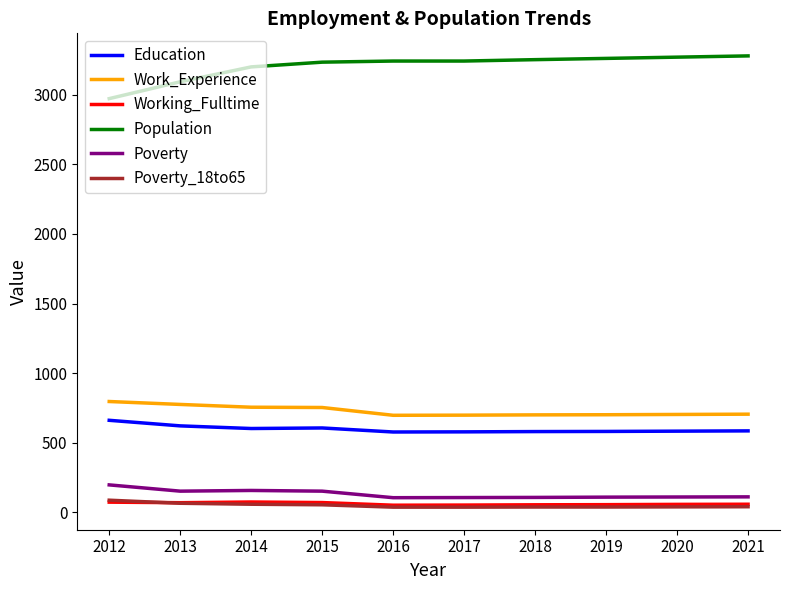

Count the number of categories in the chart.

10